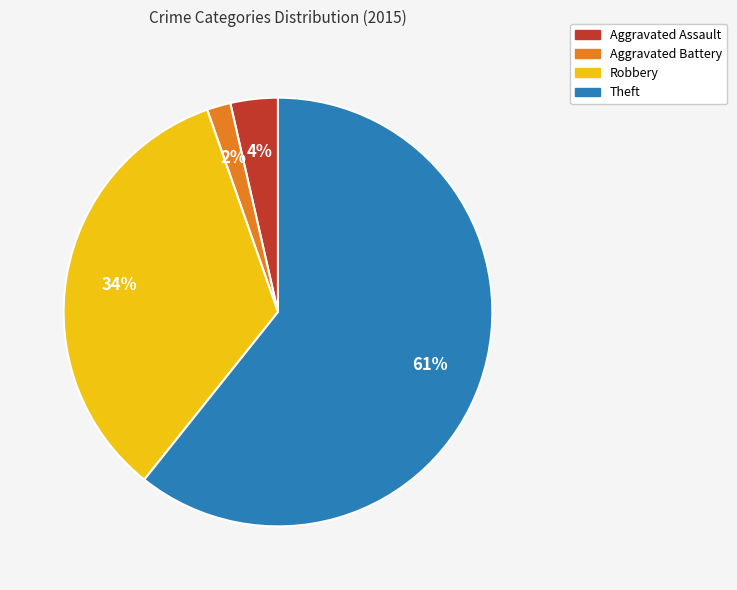

To the nearest percent, what percentage of the pie is Robbery?

34%